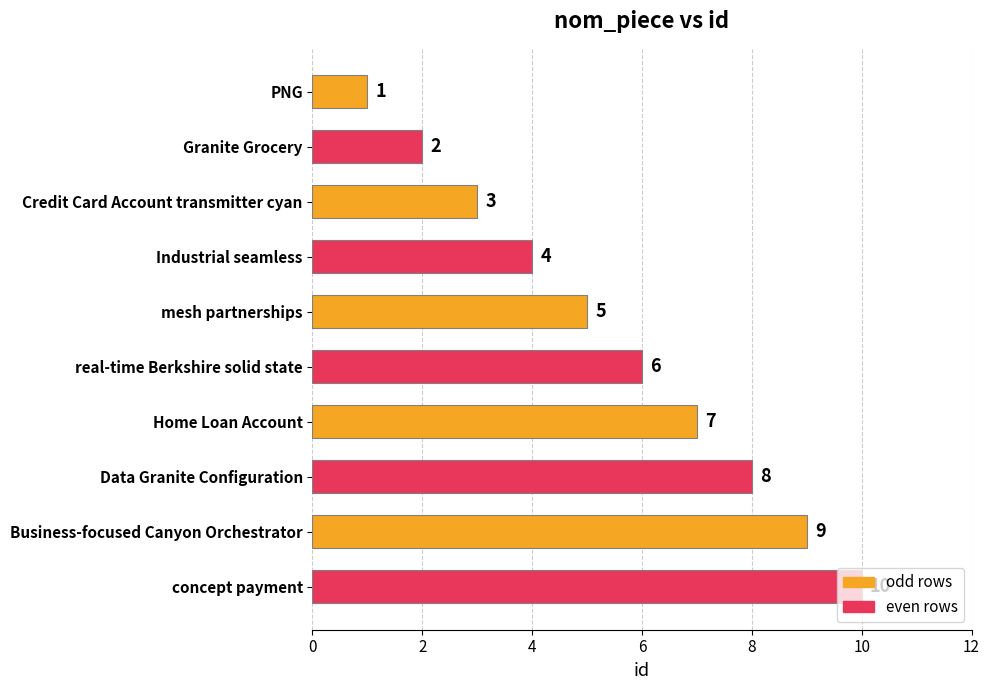

What is the smallest value displayed?

1